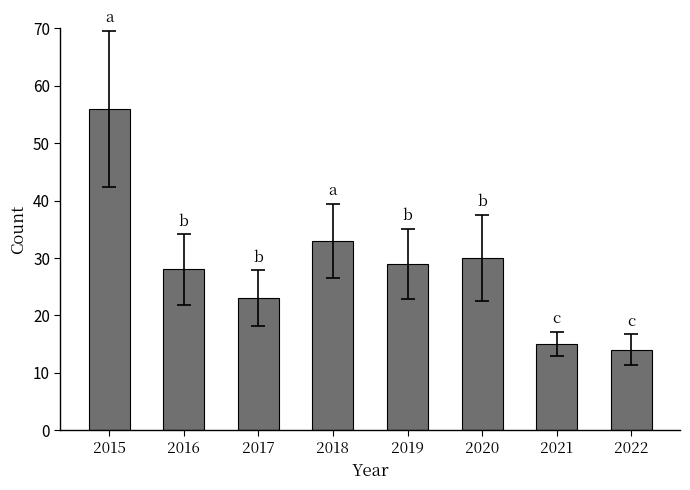

What is the difference between the maximum and minimum values?

42